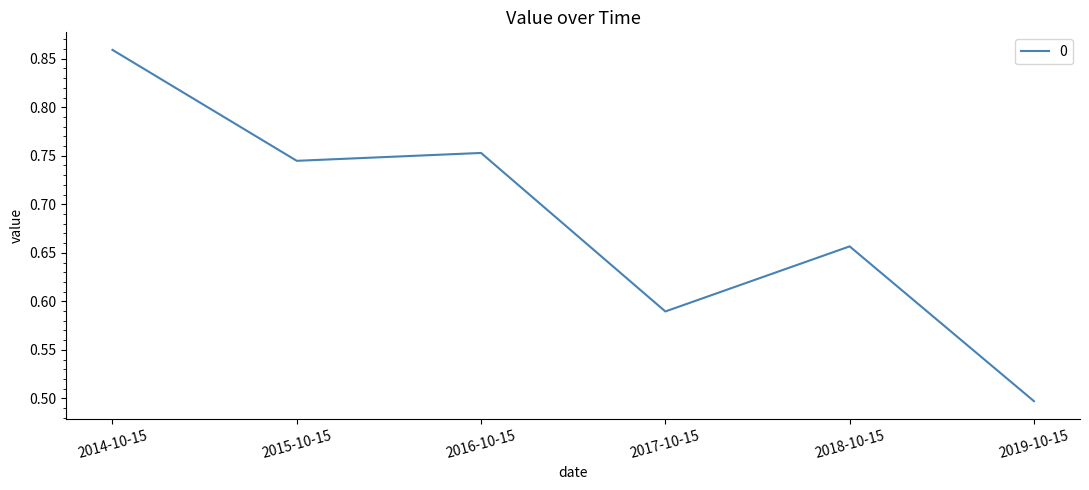

The value at 2018-10-15 is 0.4. True or false?

False